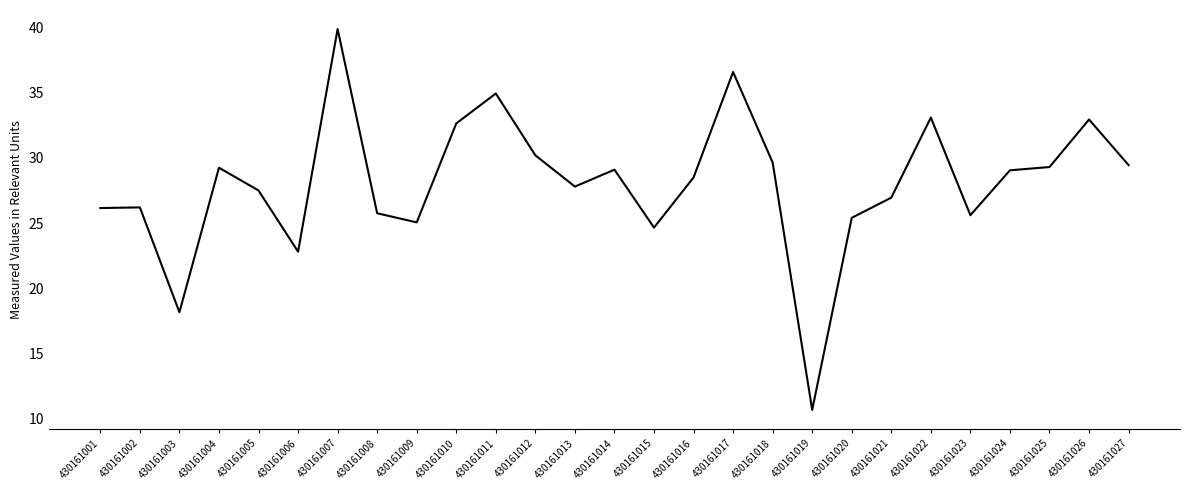

What is the greatest value displayed?

39.9